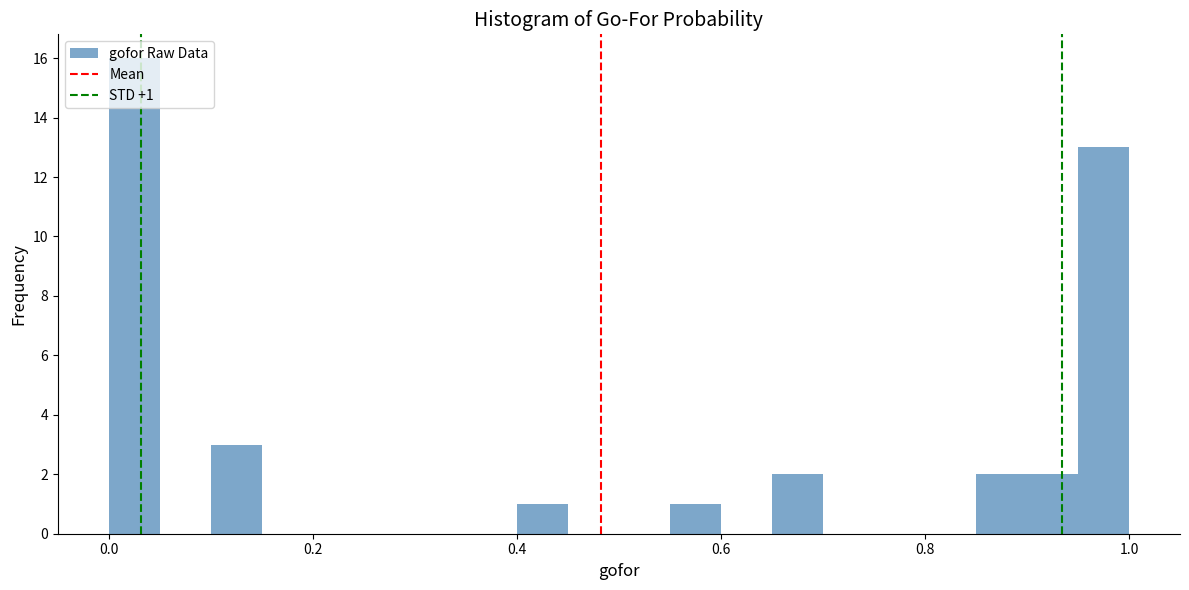

Around what value on the x-axis is the tallest bar? Give the approximate position of its centre, as read against the axis.

0.02